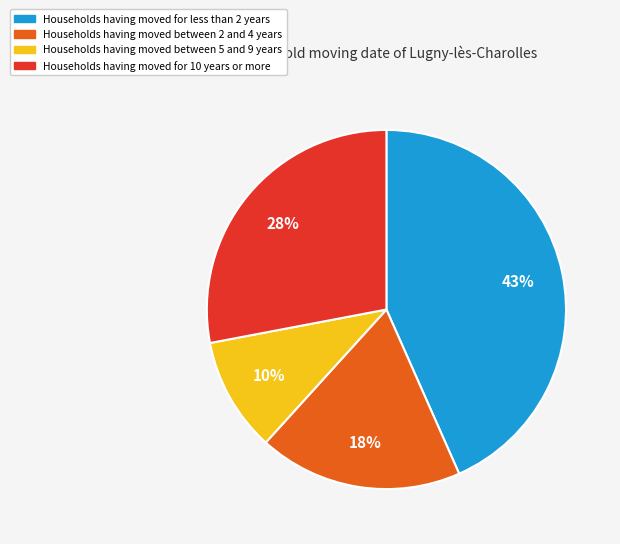

What is the largest slice in the pie chart?

Households having moved for less than 2 years